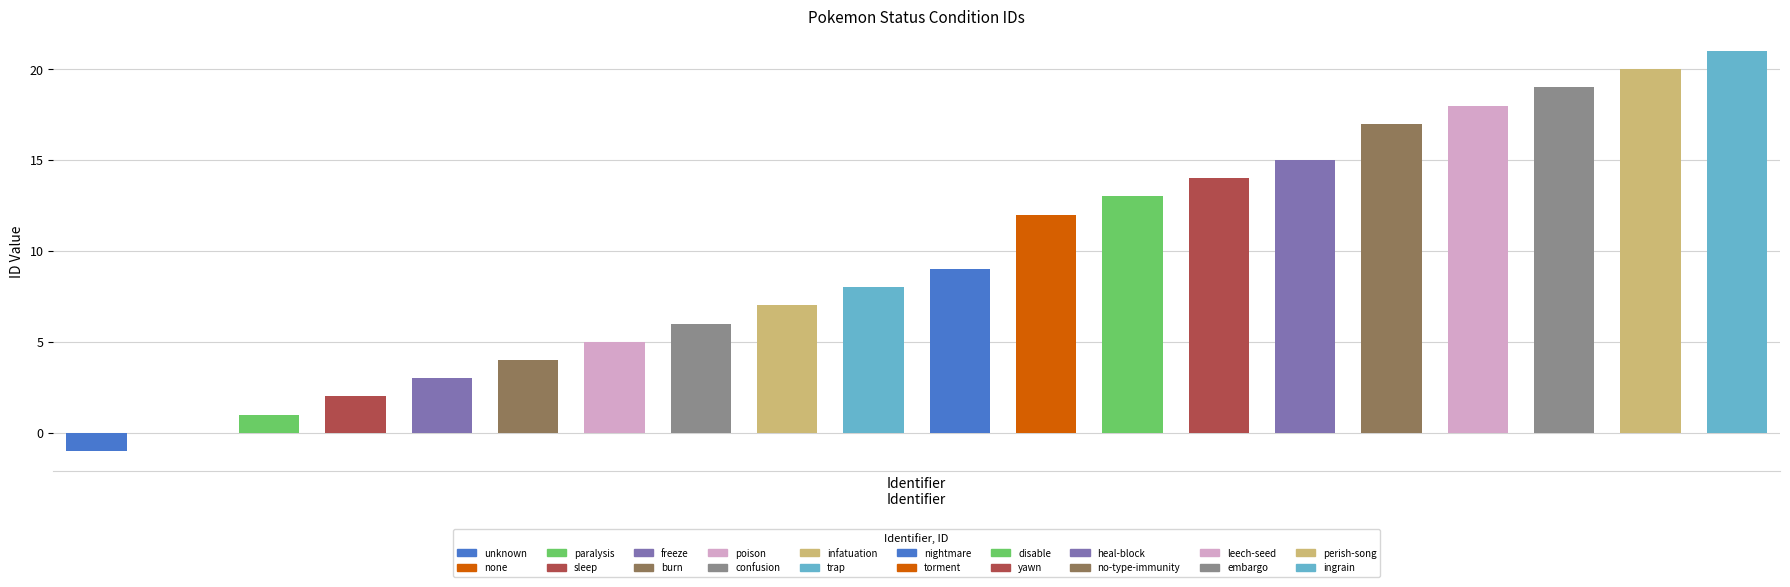

How many values are above zero?

18